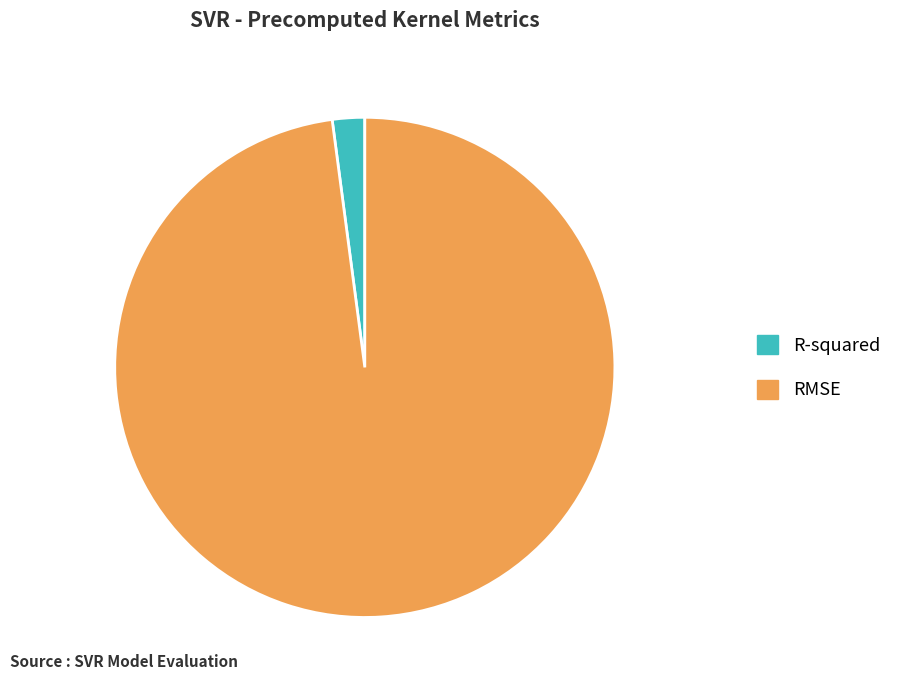

Is RMSE the majority of the pie?

Yes